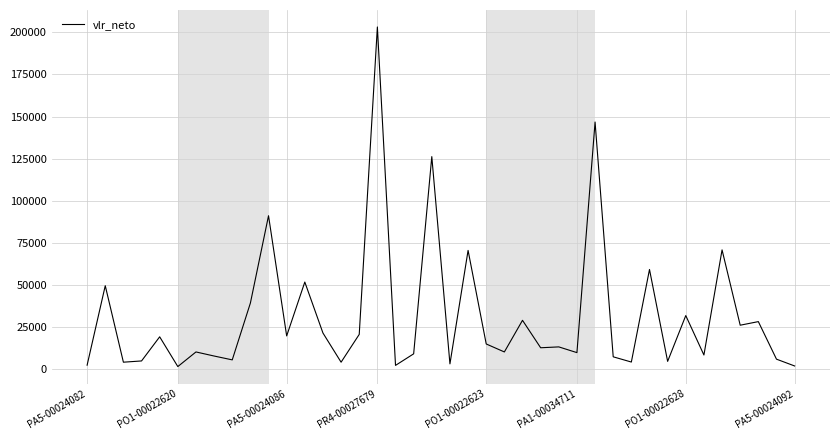

What is the difference between the maximum and minimum values?

201944